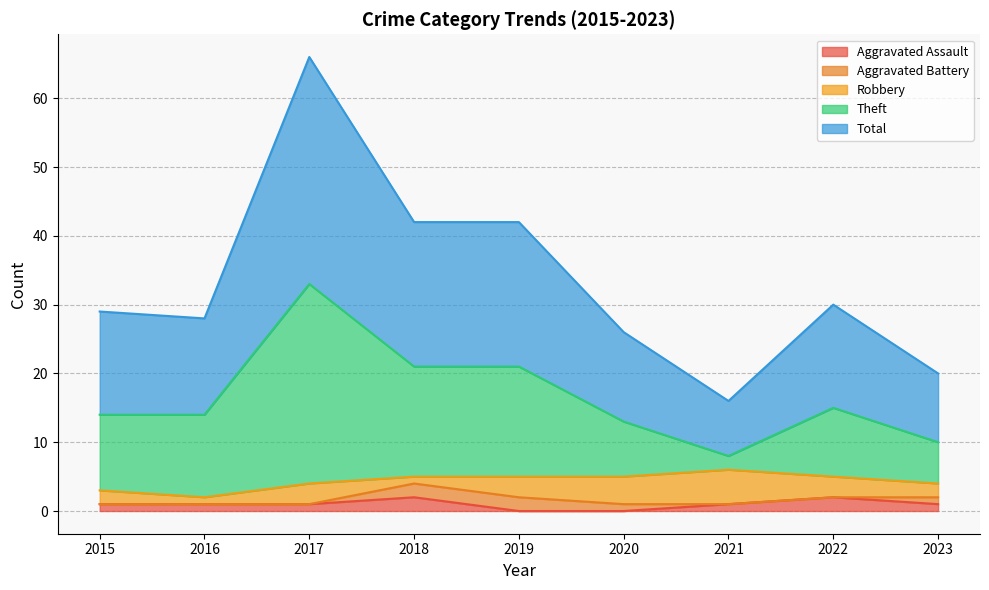

What are all the series names shown in the legend?

Aggravated Assault, Aggravated Battery, Robbery, Theft, Total